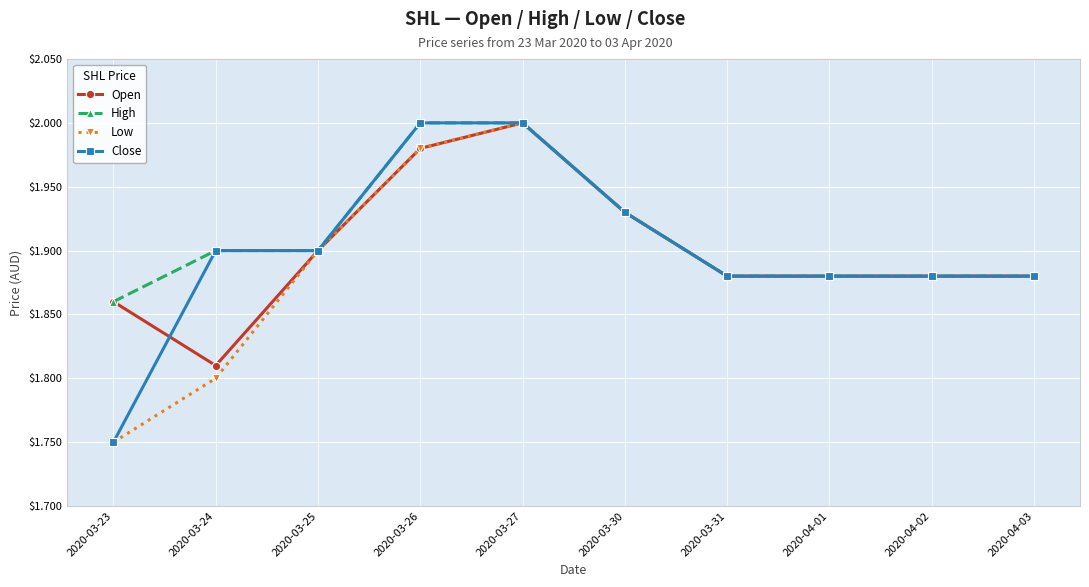

What is the difference between the Low values at 2020-03-25 and 2020-03-26?

0.1